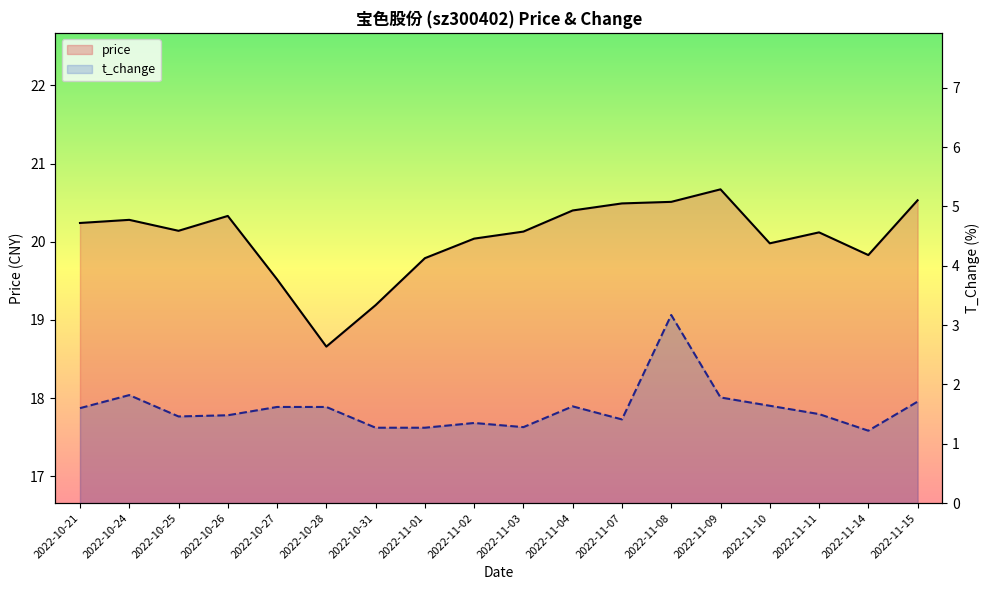

What is the highest value of the price series?

20.7